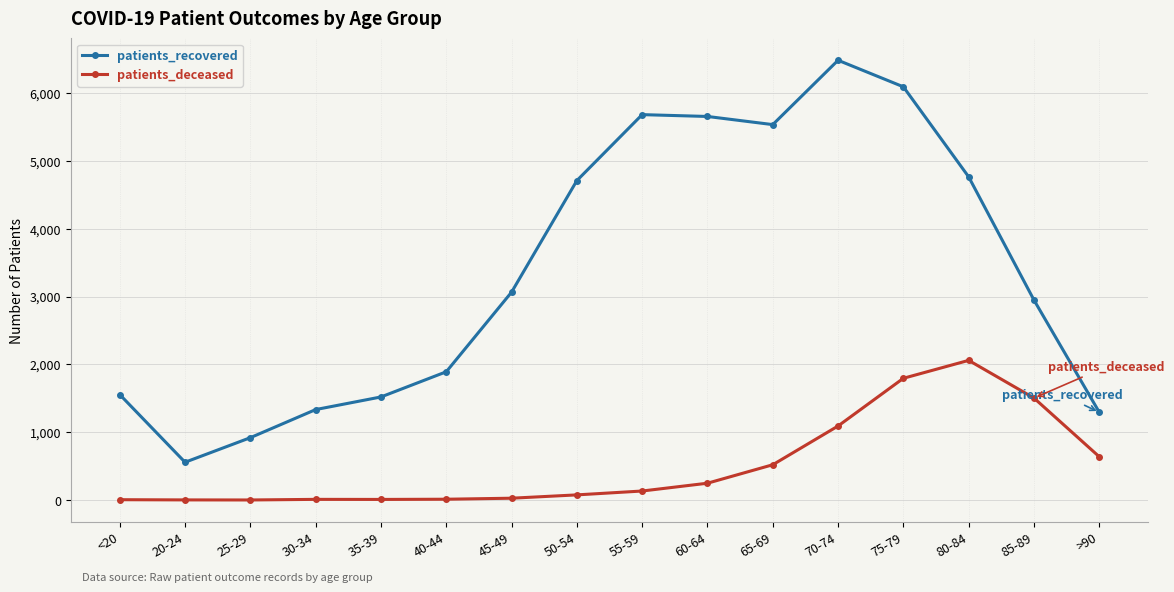

What is the maximum value for patients_recovered?

6481